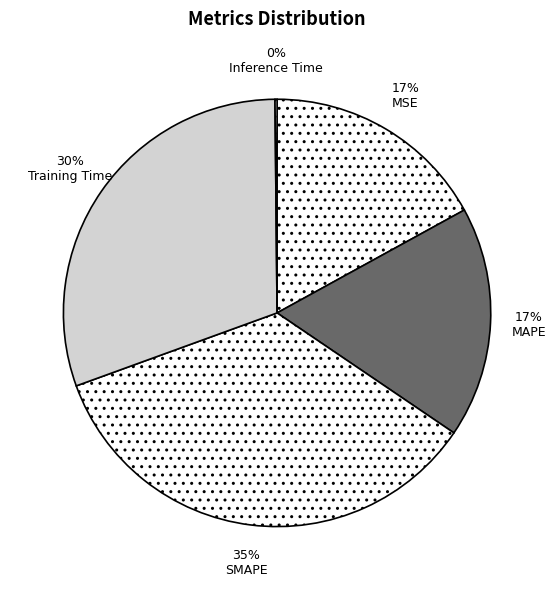

To the nearest percent, what is the difference between the largest and smallest slice percentages?

35%